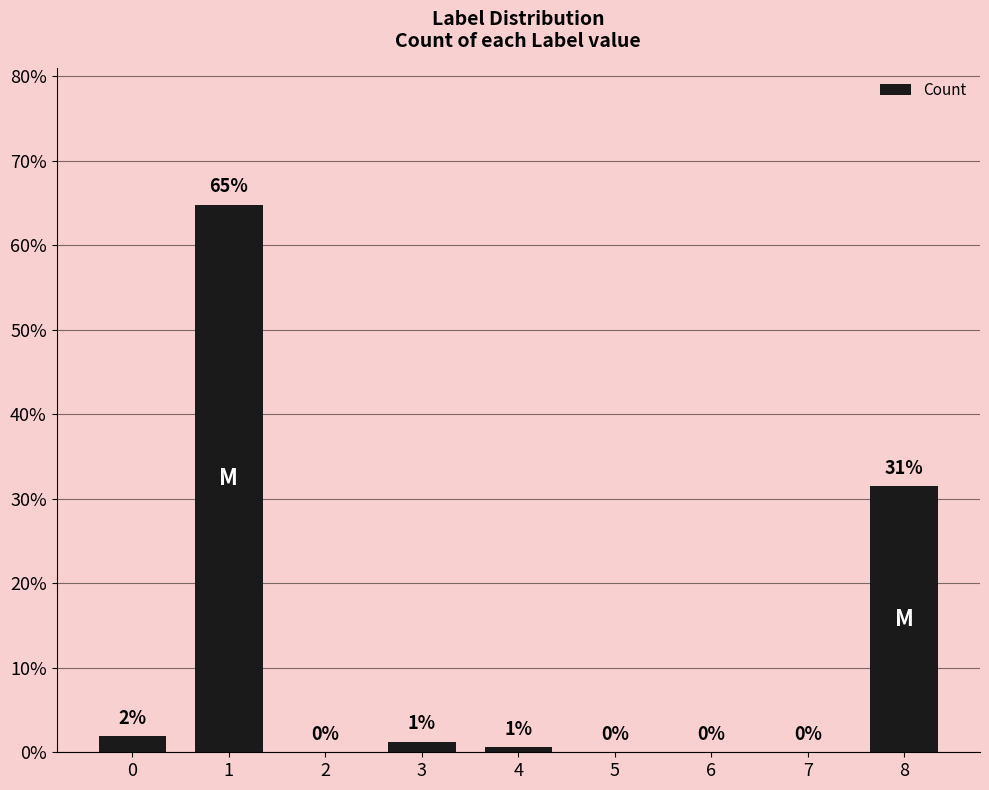

What is the maximum value shown in the chart?

64.8